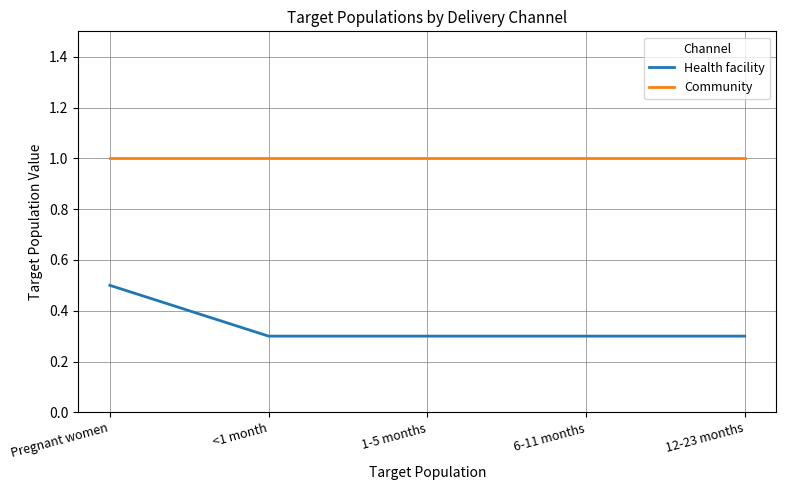

Rank the series at <1 month from lowest to highest value.

Health facility, Community